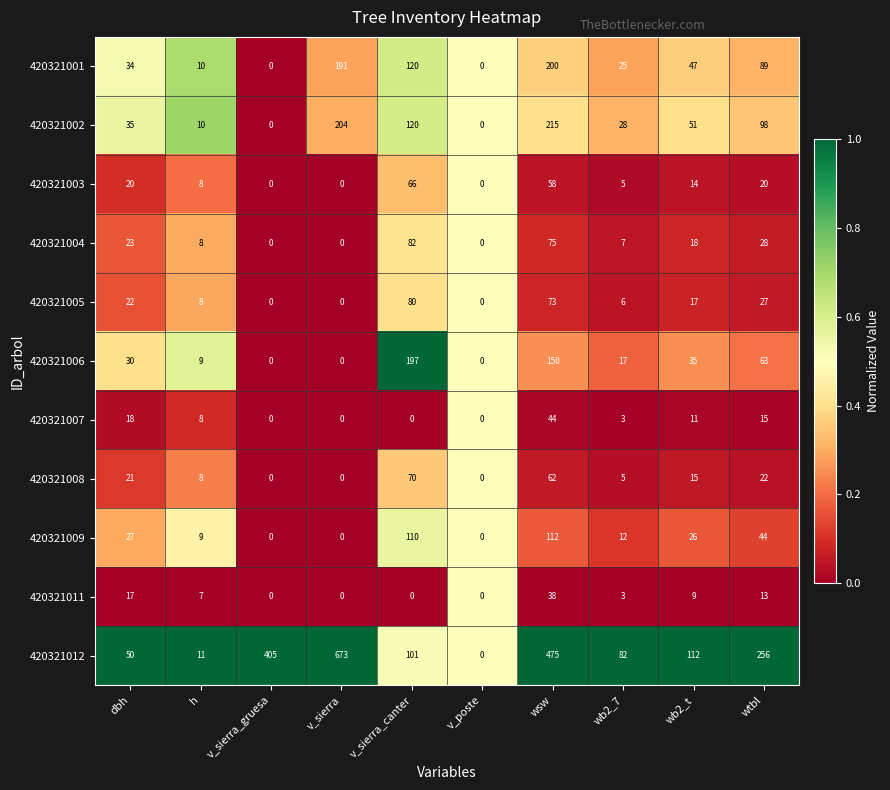

List the series in order of their peak value, lowest first.

420321011, 420321007, 420321003, 420321008, 420321005, 420321004, 420321009, 420321006, 420321001, 420321002, 420321012